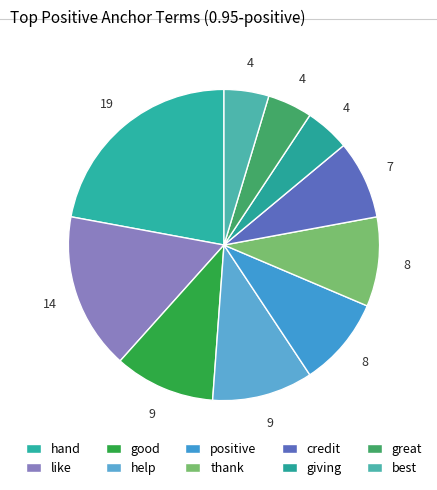

Is there a majority slice in this chart?

No